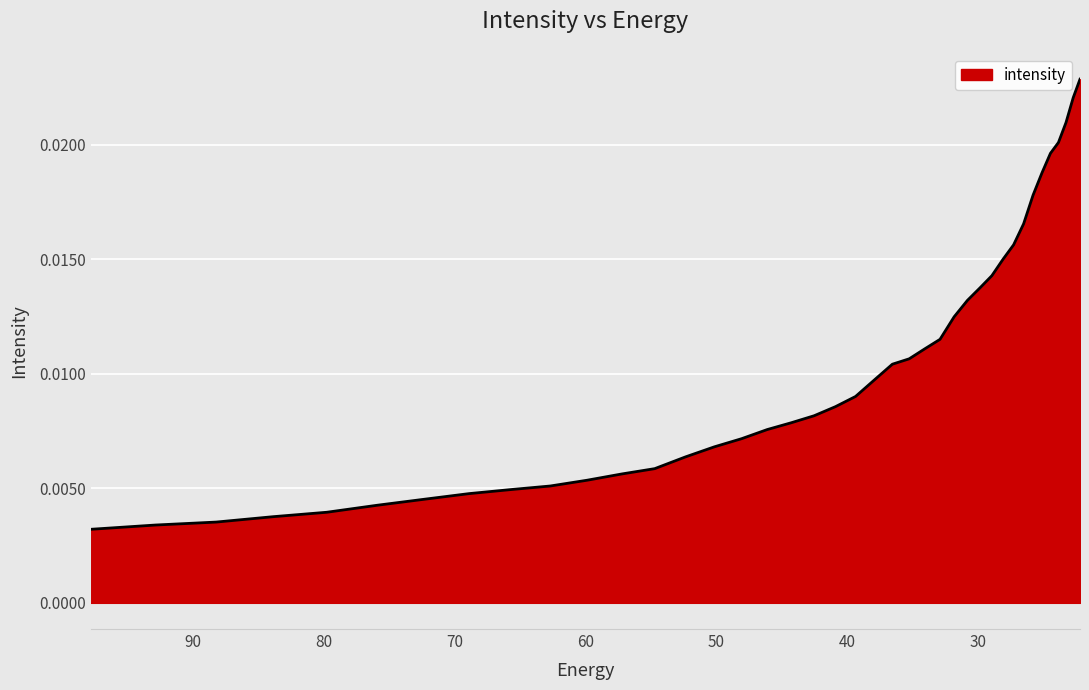

The chart shows a value of 0.0 at 79.735245. True or false?

False